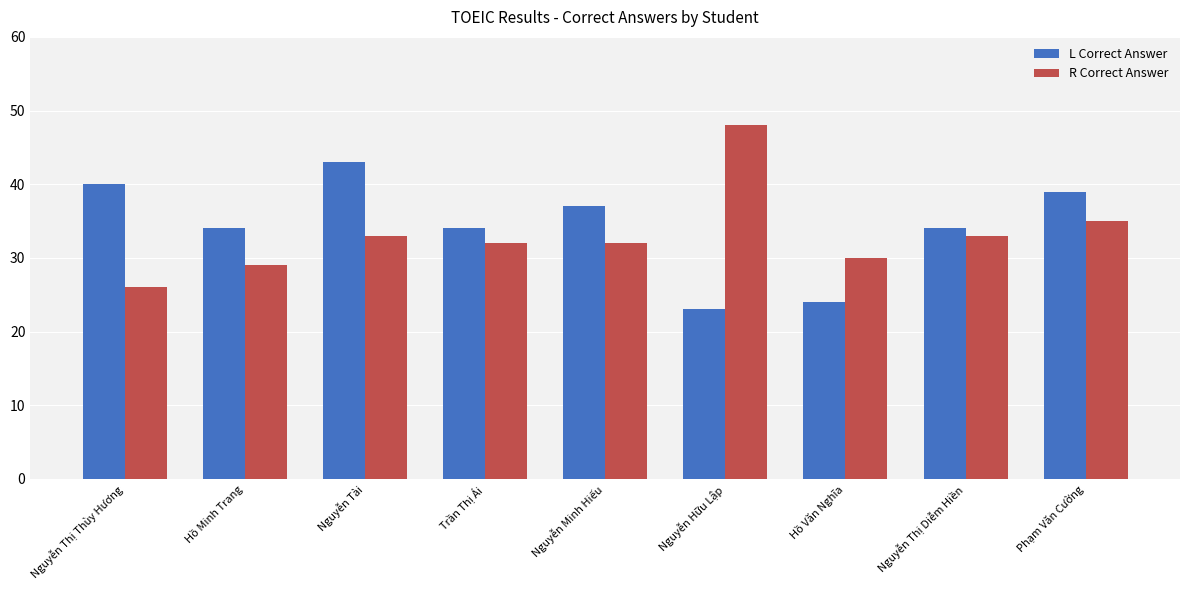

What is the difference between the maximum and minimum values in the L Correct Answer series?

20